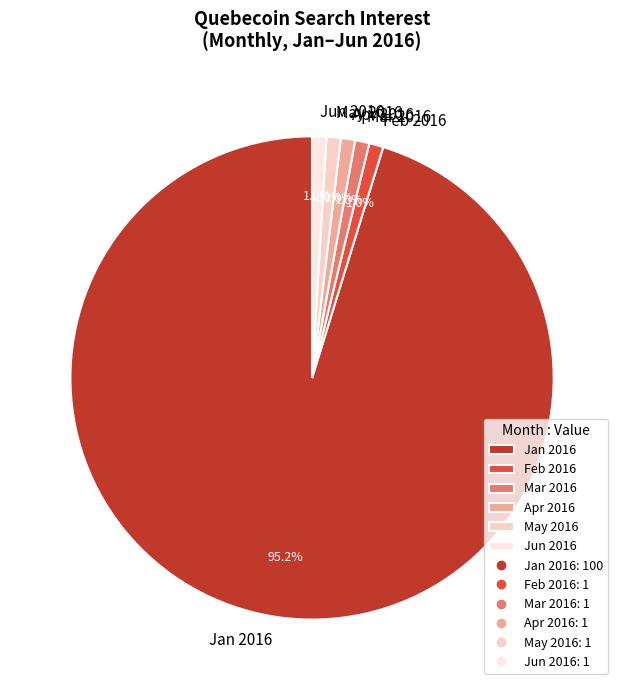

What is the largest slice in the pie chart?

Jan 2016